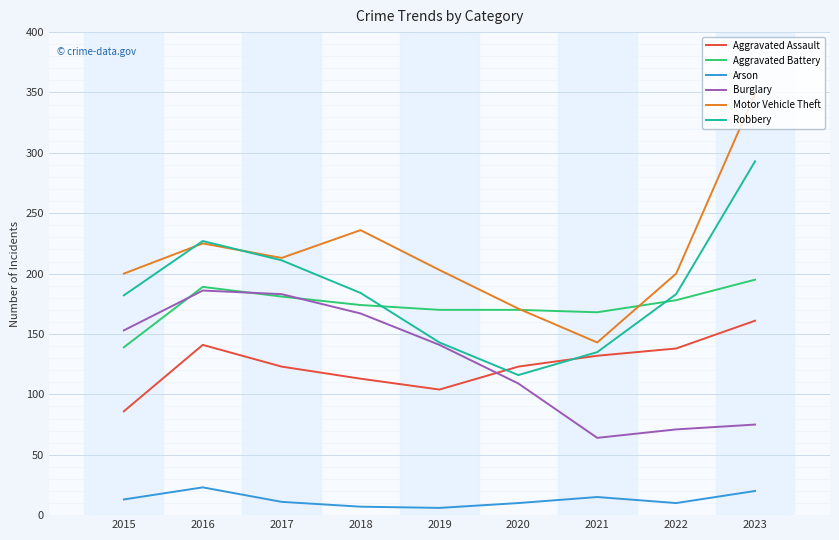

Where does the Burglary series first go above 141?

2015